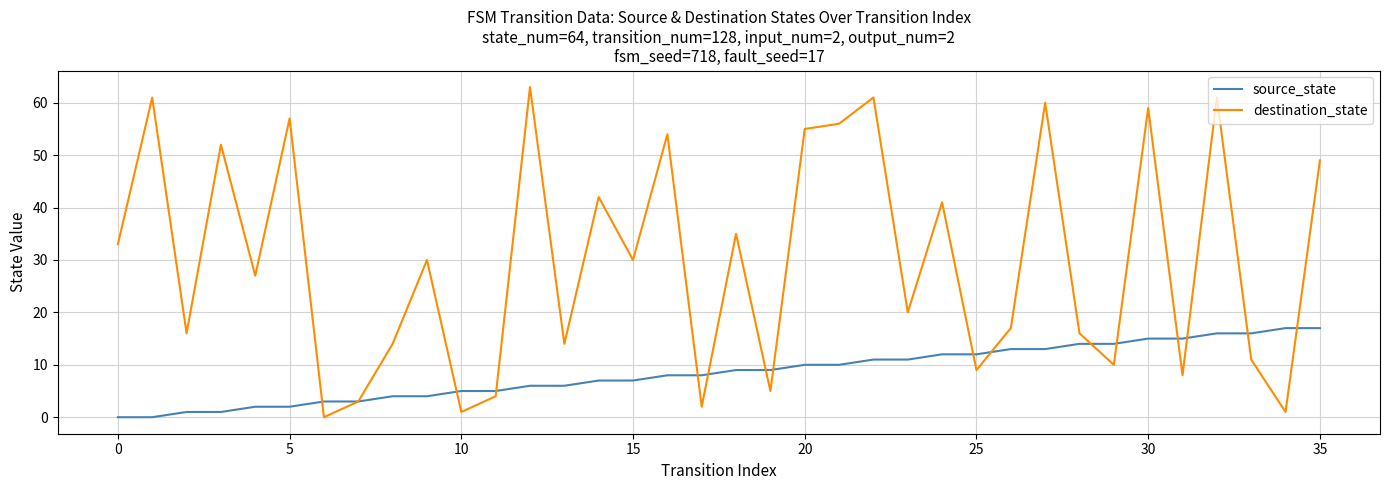

How many interior local valleys does the destination_state series have?

13